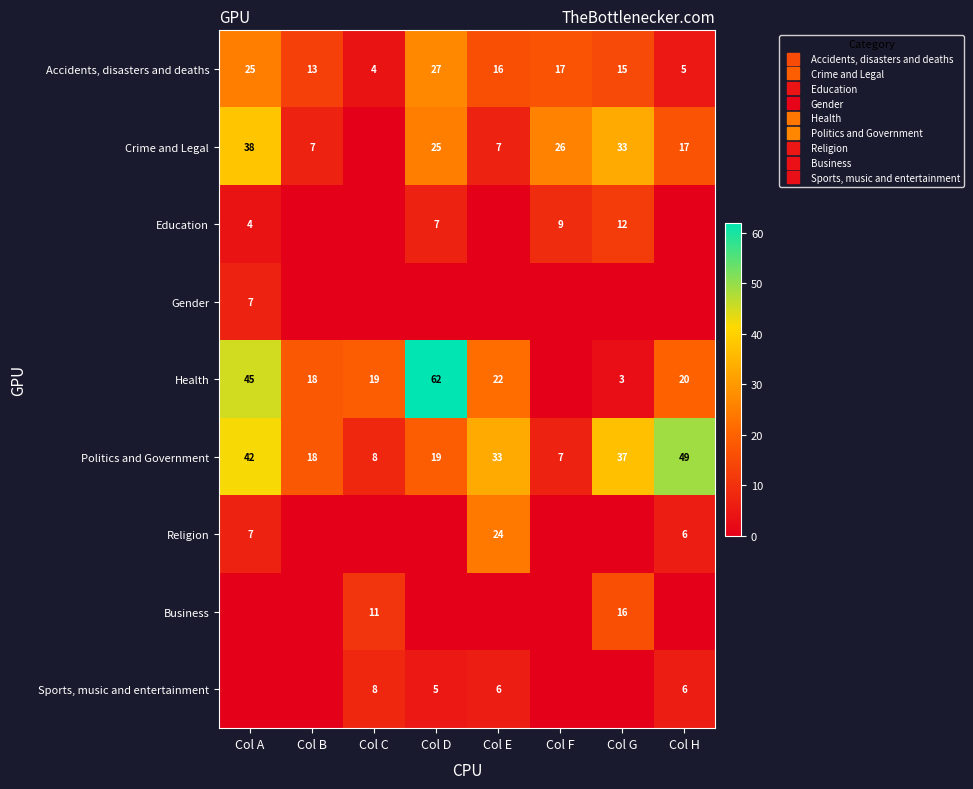

Which category has the lowest value across all series?

Col C